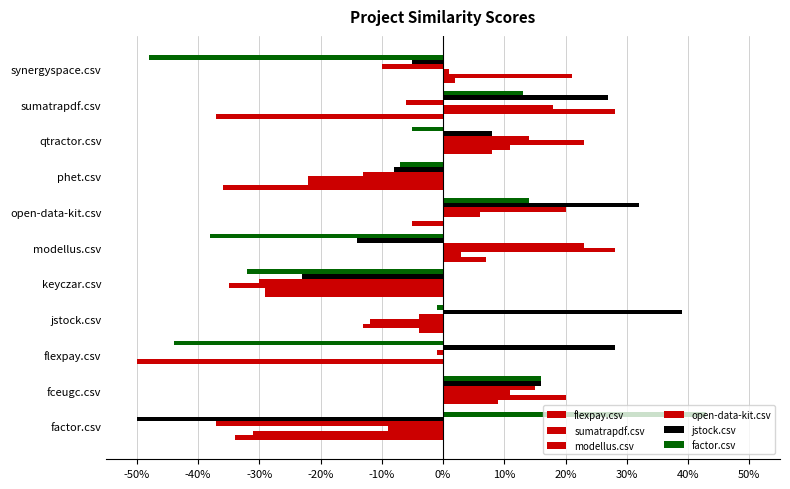

Reading left to right, what are all the values shown in this chart?

flexpay.csv: -0.3	0.1	0.0	-0.0	-0.3	0.1	-0.0	-0.4	0.1	-0.4	0.0
sumatrapdf.csv: -0.3	0.2	-0.5	-0.1	-0.3	0.0	0.0	-0.2	0.1	0.3	0.2
modellus.csv: -0.1	0.1	0.0	-0.1	-0.3	0.3	0.1	-0.2	0.2	0.2	0.0
open-data-kit.csv: -0.4	0.2	-0.0	-0.0	-0.3	0.2	0.2	-0.1	0.1	-0.1	-0.1
jstock.csv: -0.5	0.2	0.3	0.4	-0.2	-0.1	0.3	-0.1	0.1	0.3	-0.0
factor.csv: 0.4	0.2	-0.4	-0.0	-0.3	-0.4	0.1	-0.1	-0.0	0.1	-0.5